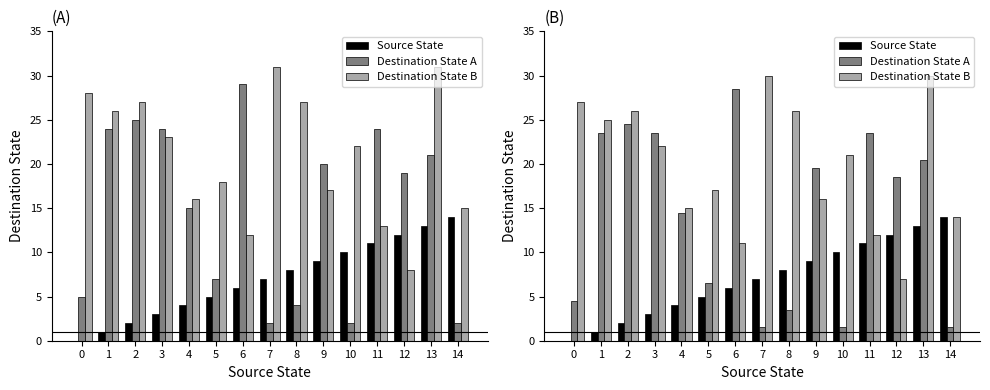

At which category is the sum across all series the highest?

13